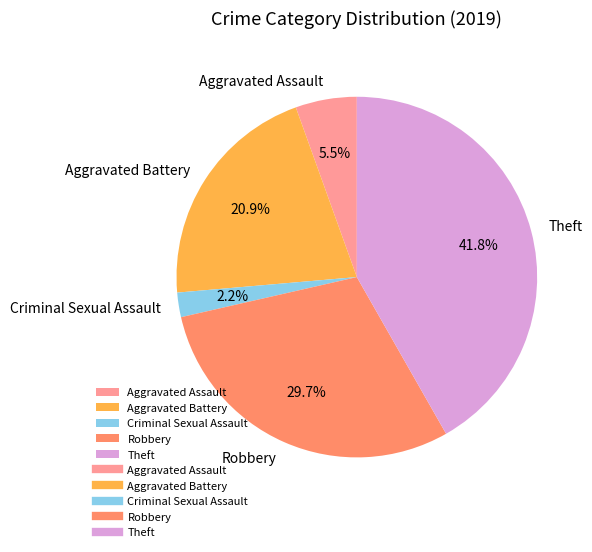

Rank the categories by value from lowest to highest.

Criminal Sexual Assault, Aggravated Assault, Aggravated Battery, Robbery, Theft